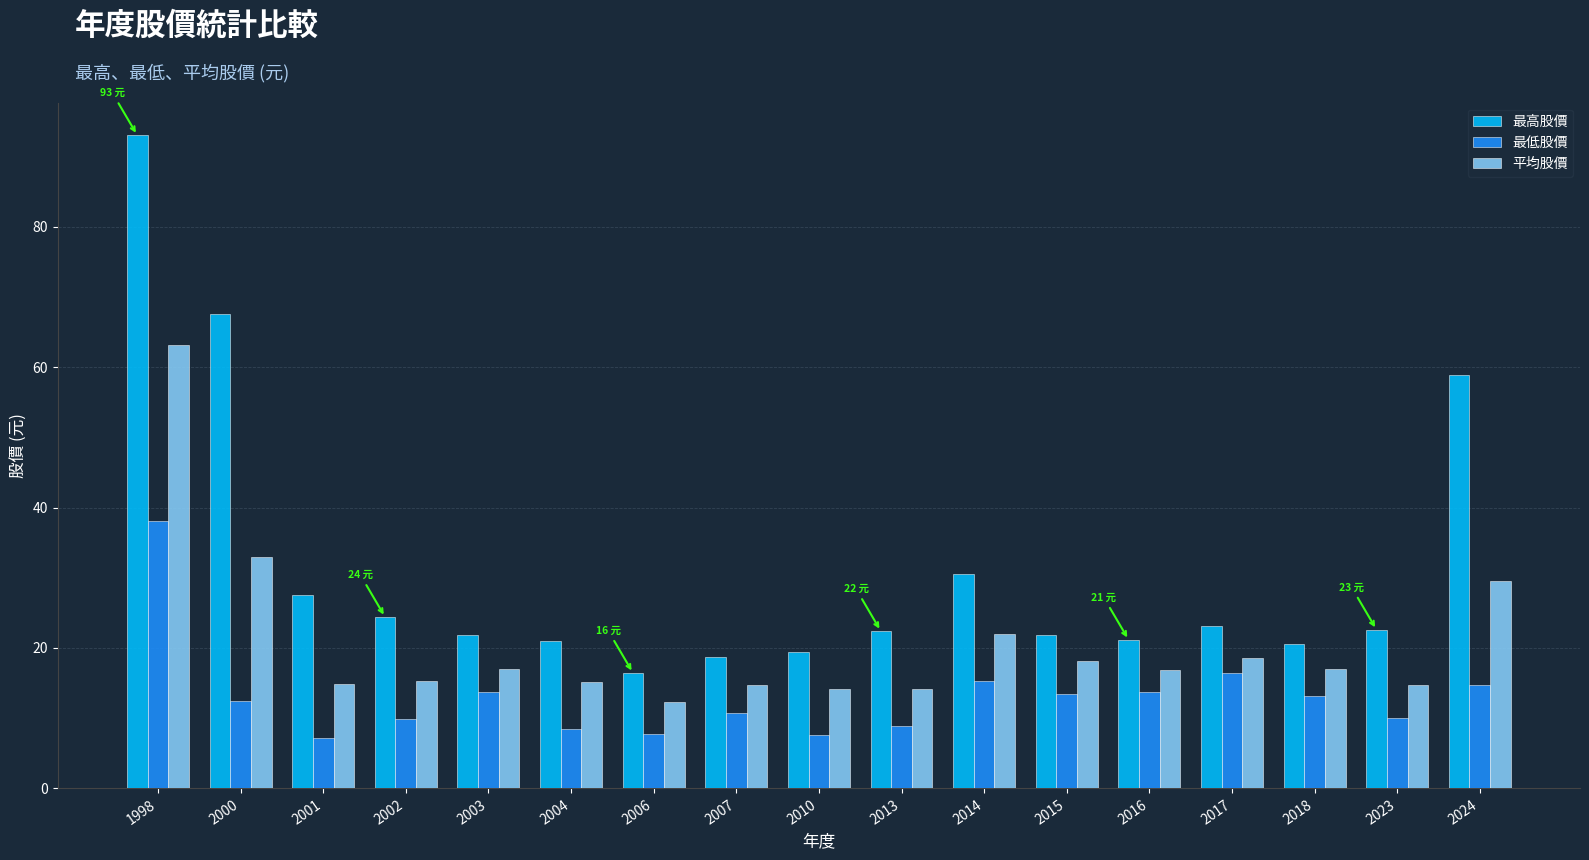

What is the total value across all series at 2023?

47.4